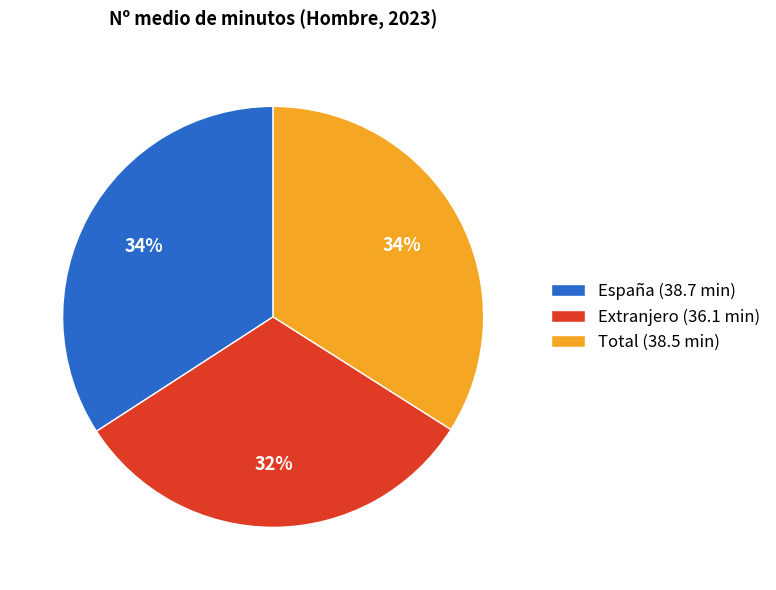

Approximately how many times larger is the value at Extranjero compared to España?

0.9